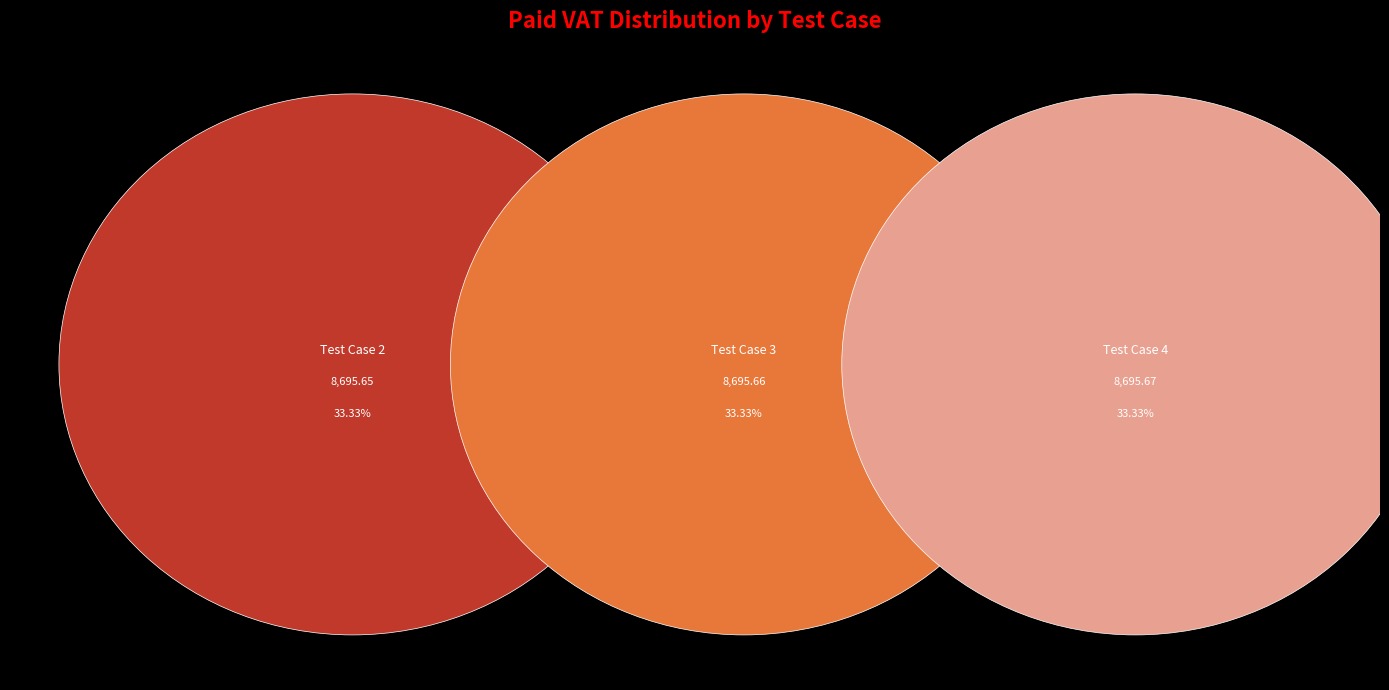

To the nearest percent, what is the average slice percentage?

33%